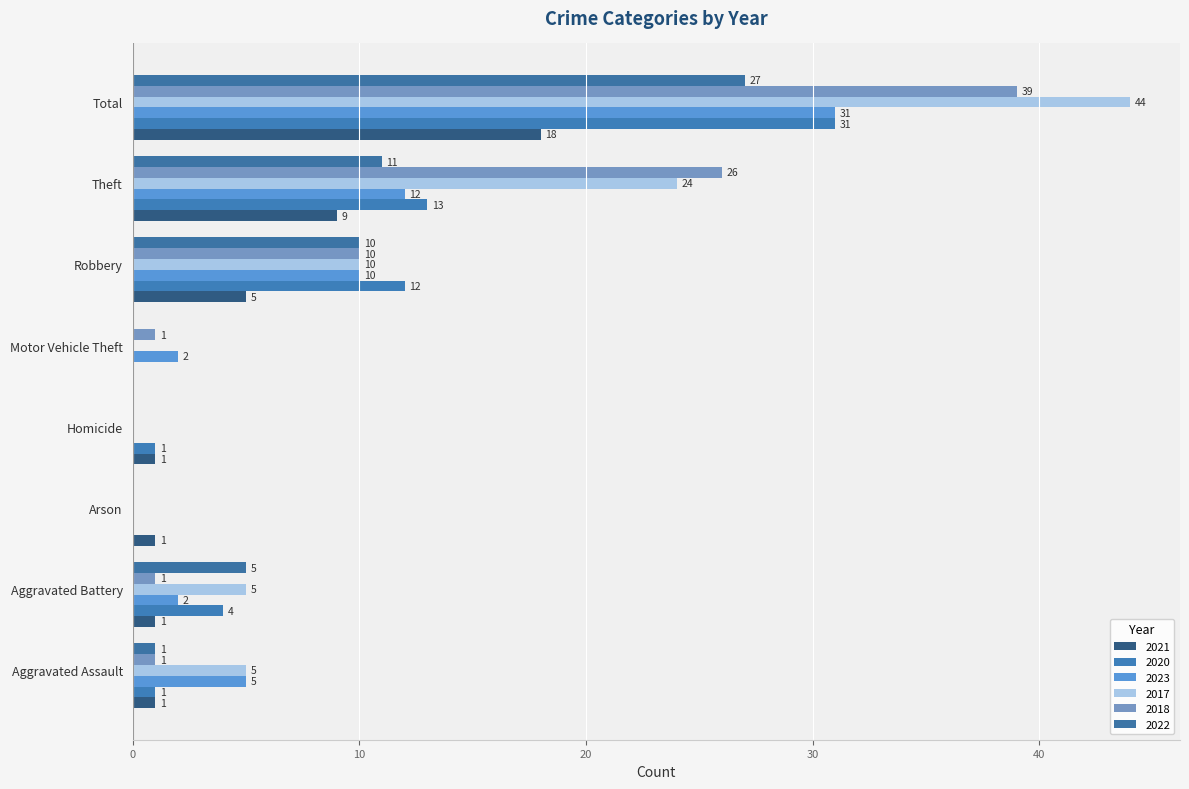

At which category is the sum across all series the highest?

Total